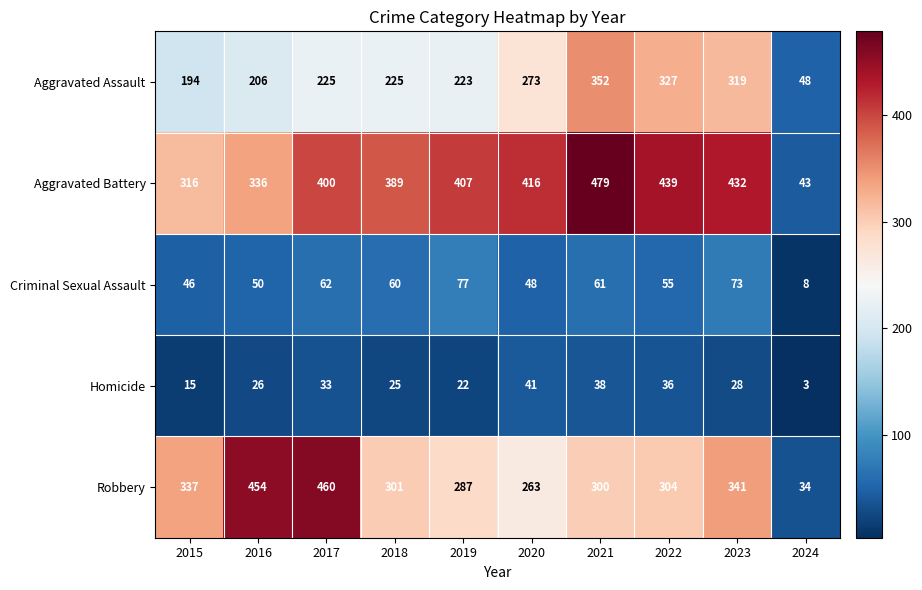

Between 2022 and 2023, which series saw the biggest shift?

Robbery